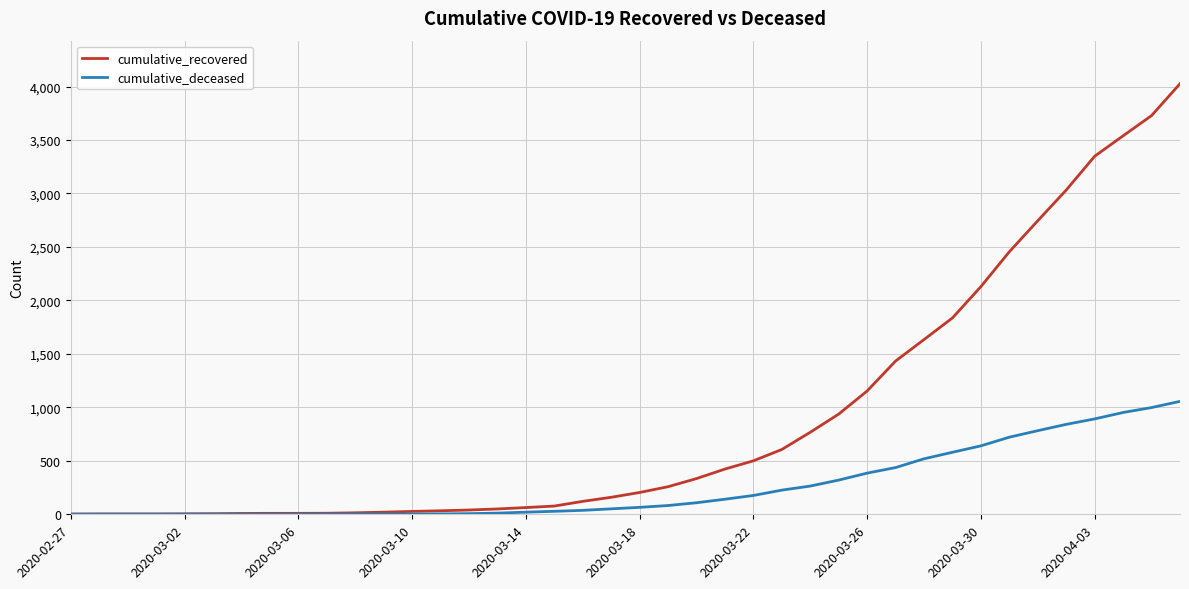

What is the greatest value displayed?

4026